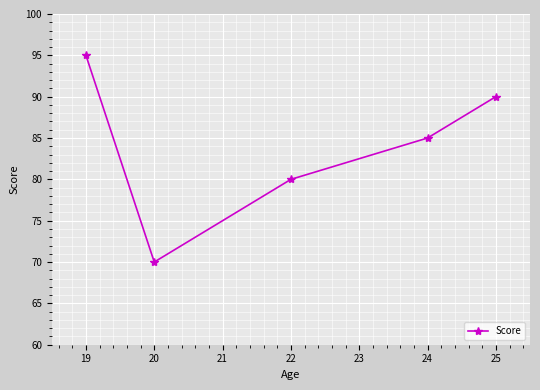

What is the value of the 2nd point from the left?

70